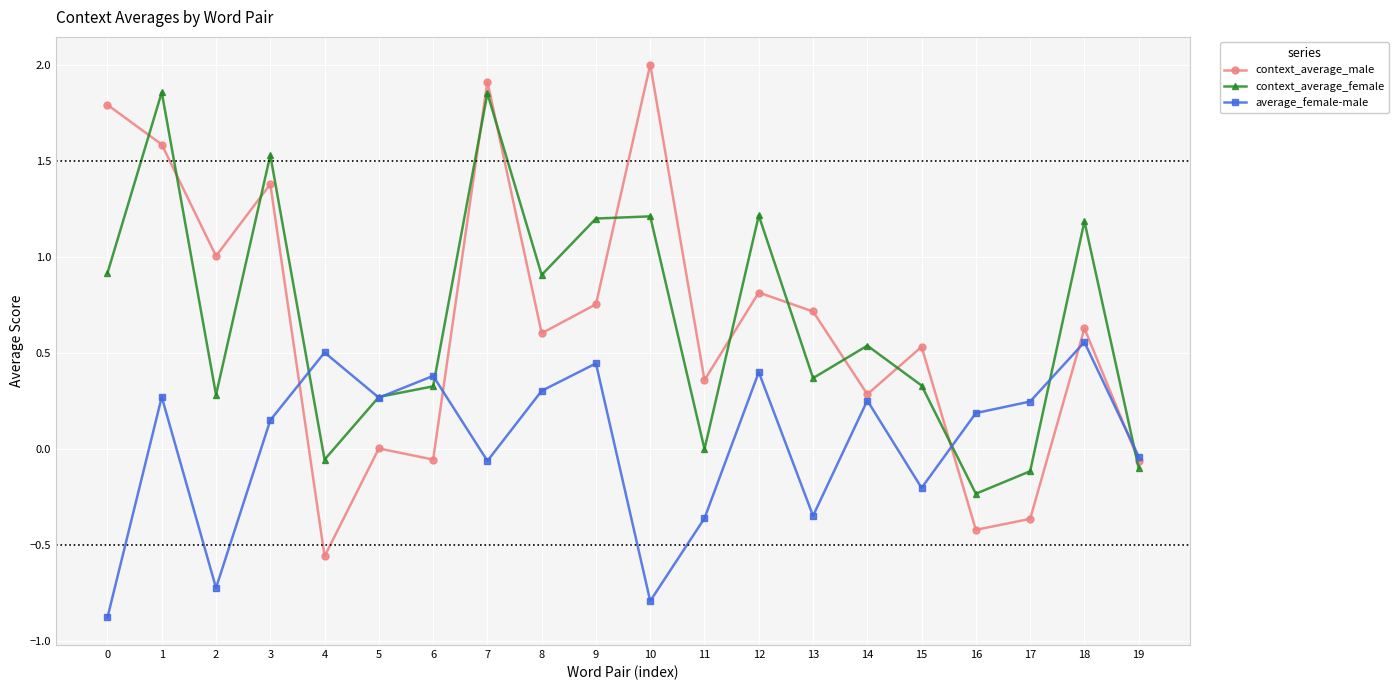

Between 12 and 16, which series saw the biggest shift?

context_average_female